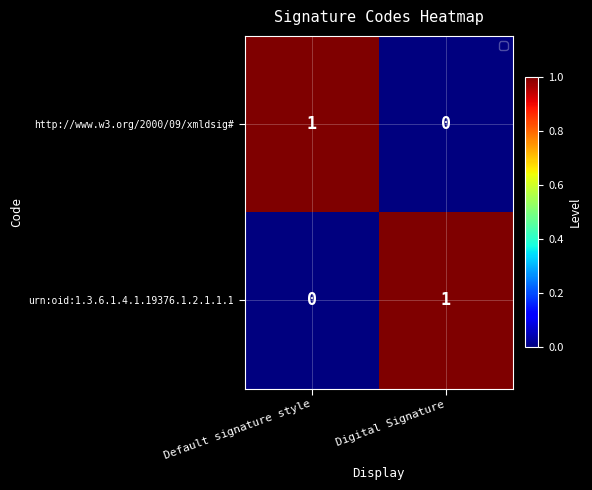

Count the number of categories in the chart.

2